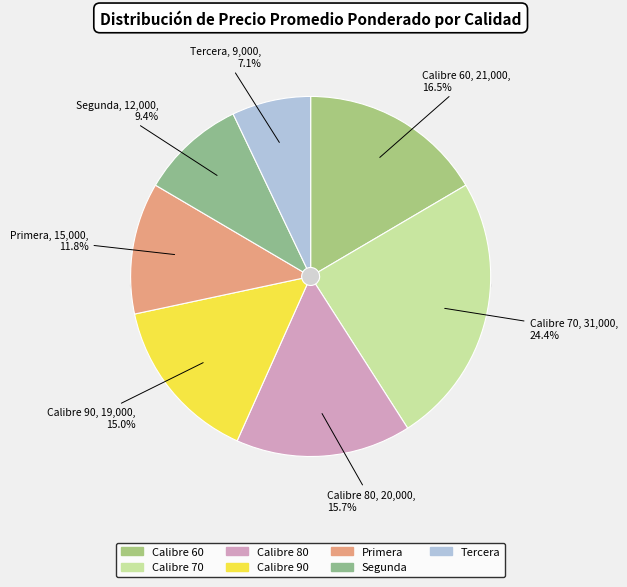

The Tercera slice represents 1% of the pie. True or false?

False